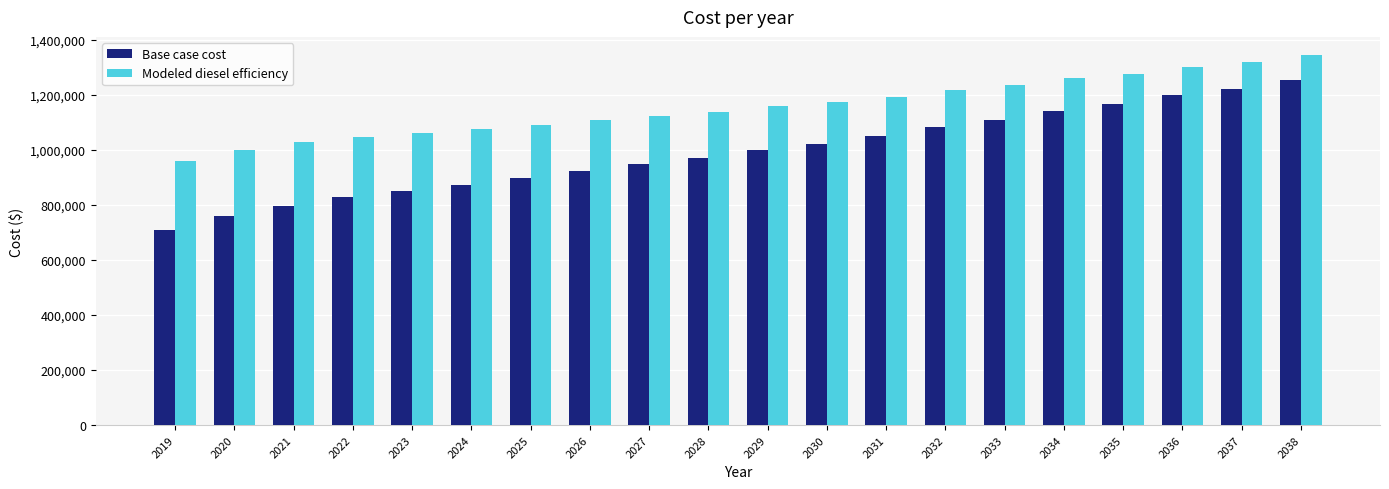

The value of Modeled diesel efficiency at 2030 is 1172689.3. True or false?

True